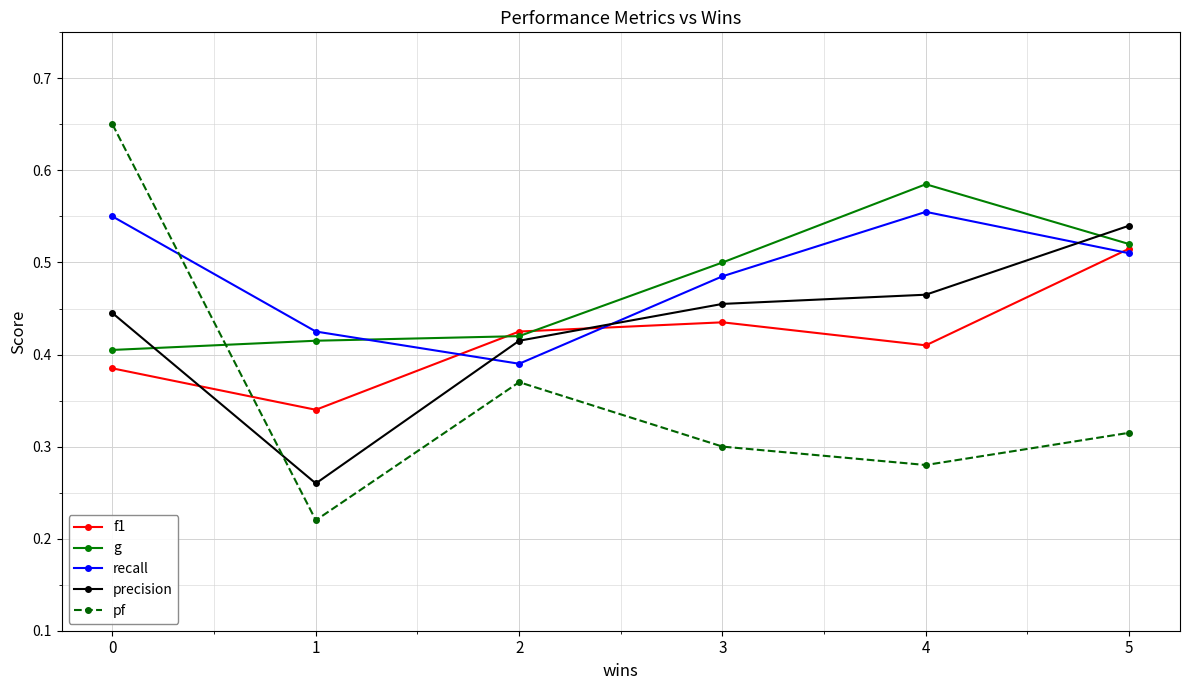

True or false: pf has more than 2 points higher than both neighbors.

False